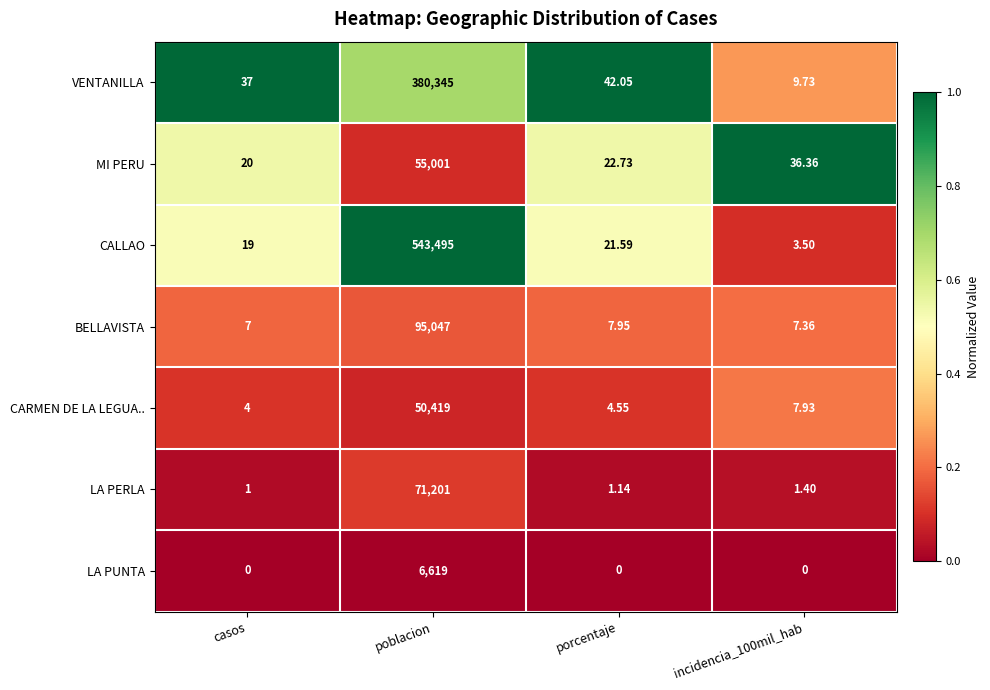

At how many categories does at least one series exceed 0?

4